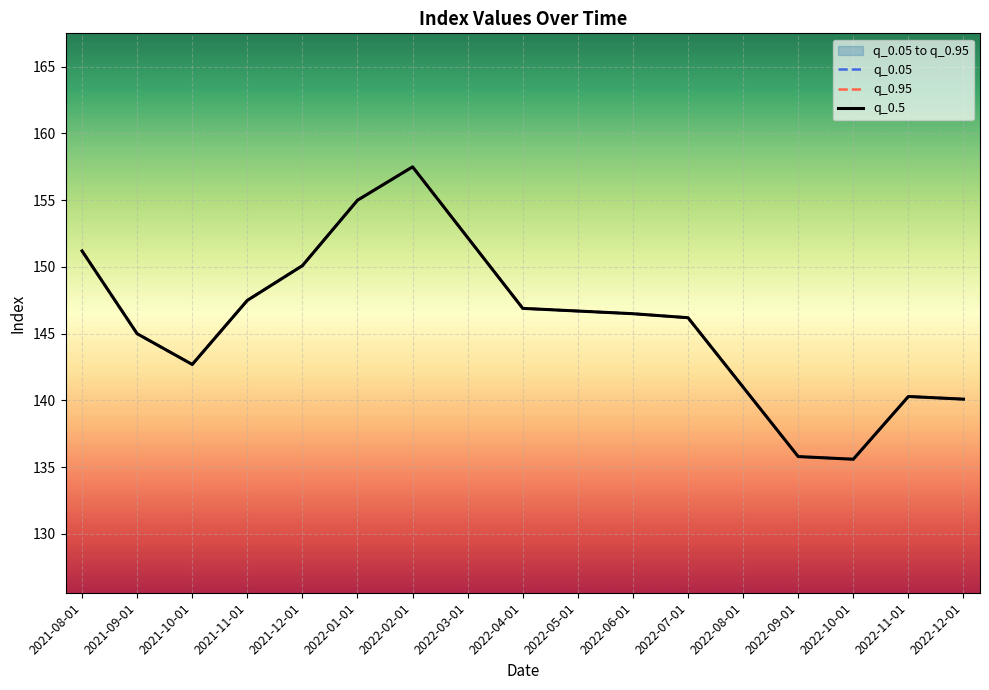

Which series changed the most between 2021-12-01 and 2022-02-01?

q_0.05